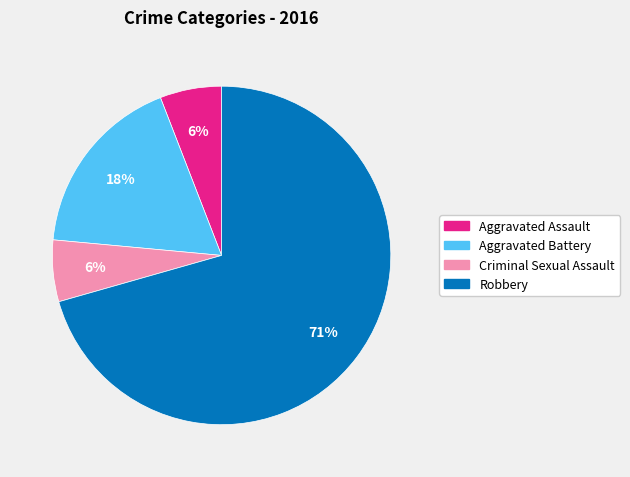

Between Aggravated Battery and Criminal Sexual Assault, which is larger?

Aggravated Battery